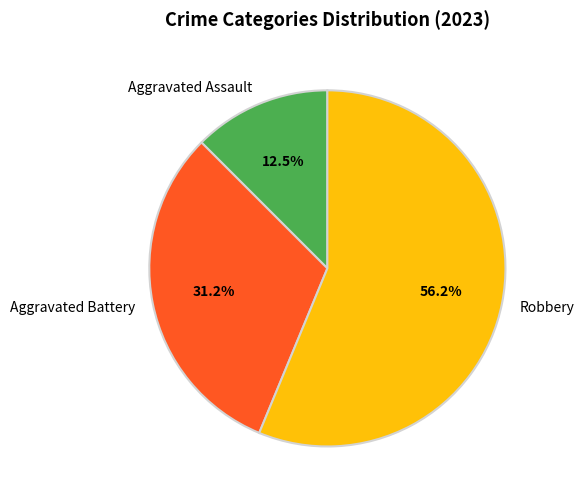

Is Robbery the majority of the pie?

Yes